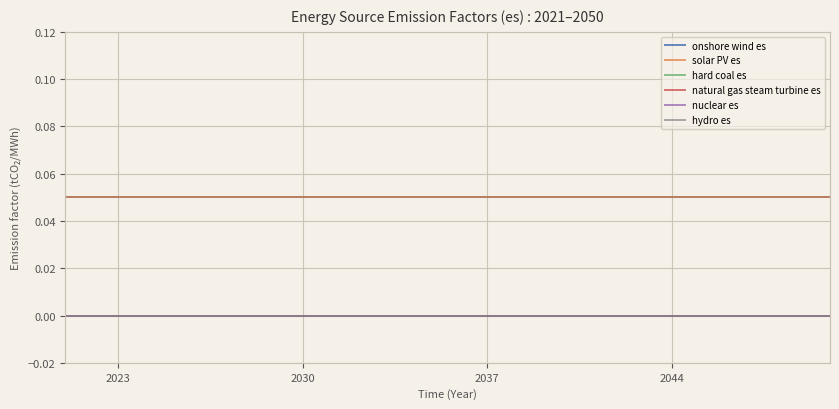

Does the chart have visible grid lines?

Yes